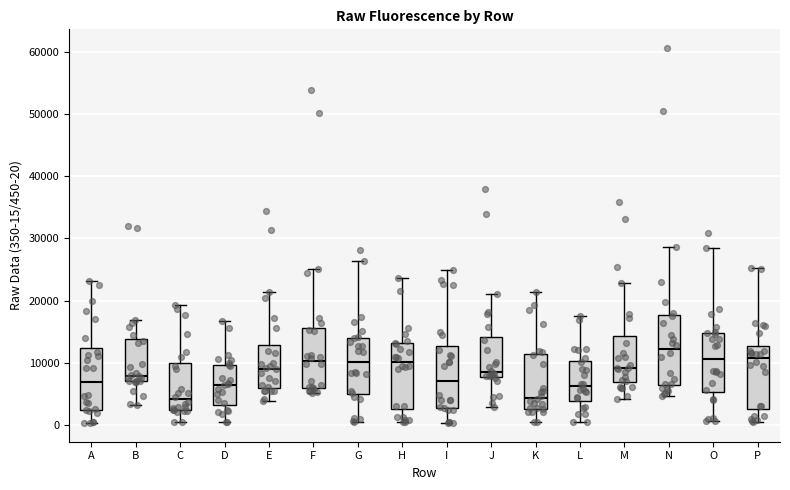

Reading left to right, transcribe this box plot: for each box, give where its median line is, the range the box spans, and where its two whiskers end, as read against the y-axis. The values are not printed on the chart, so give them approximately, as read against the axis.

A: median 7000, box 2000 to 12000, whiskers 0 to 23000
B: median 8000, box 7000 to 14000, whiskers 3000 to 17000
C: median 4000, box 2000 to 10000, whiskers 0 to 19000
D: median 6000, box 3000 to 10000, whiskers 0 to 17000
E: median 9000, box 6000 to 13000, whiskers 4000 to 21000
F: median 10000, box 6000 to 16000, whiskers 5000 to 25000
G: median 10000, box 5000 to 14000, whiskers 1000 to 26000
H: median 10000, box 3000 to 13000, whiskers 1000 to 24000
I: median 7000, box 3000 to 13000, whiskers 0 to 25000
J: median 9000, box 8000 to 14000, whiskers 3000 to 21000
K: median 4000, box 3000 to 11000, whiskers 0 to 21000
L: median 6000, box 4000 to 10000, whiskers 0 to 18000
M: median 9000, box 7000 to 14000, whiskers 4000 to 23000
N: median 12000, box 6000 to 18000, whiskers 5000 to 29000
O: median 11000, box 5000 to 15000, whiskers 1000 to 28000
P: median 11000, box 3000 to 13000, whiskers 1000 to 25000